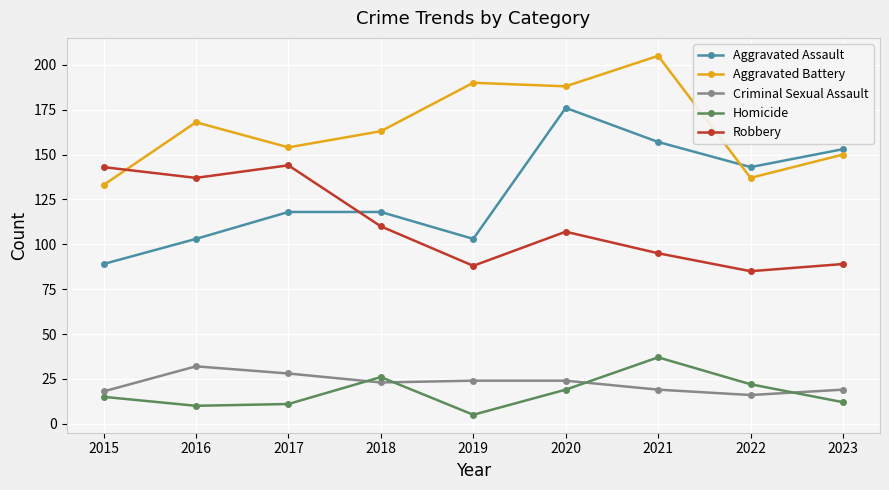

Does the chart display data point markers on the line(s)?

Yes